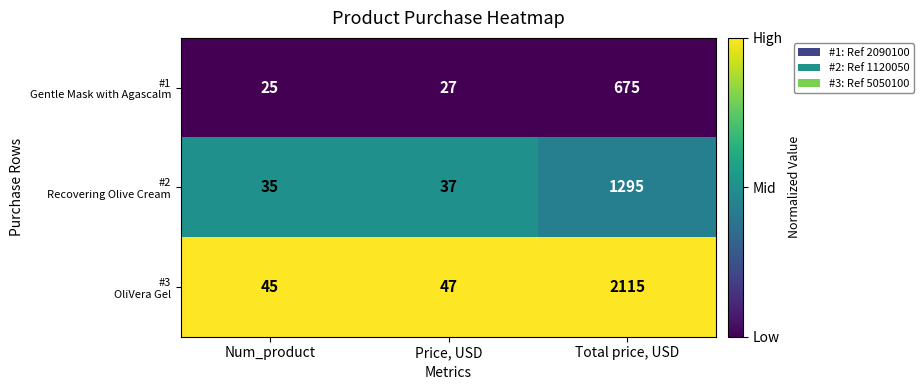

What is the spread (max minus min) of values at Price, USD?

20